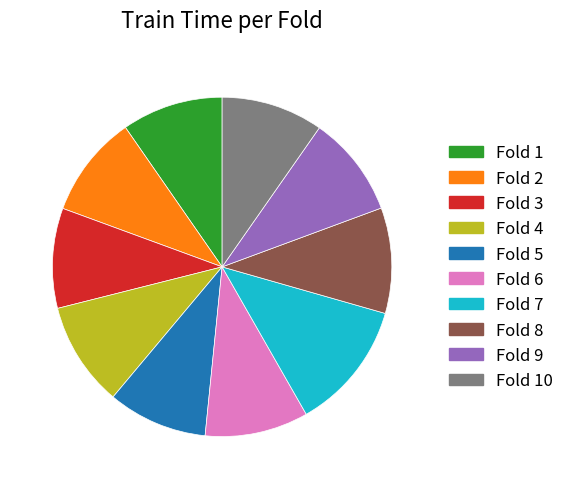

How many segments does this pie chart have?

10